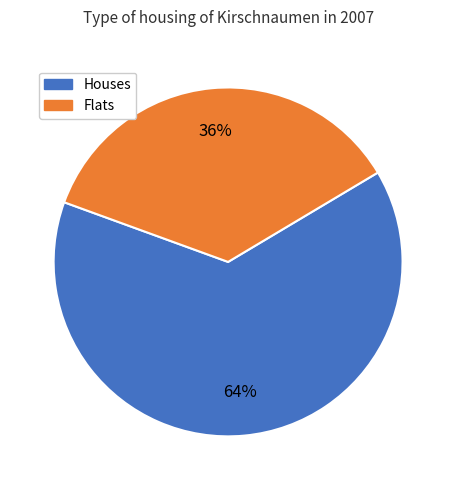

To the nearest percent, what is the difference between the largest and smallest slice percentages?

28%